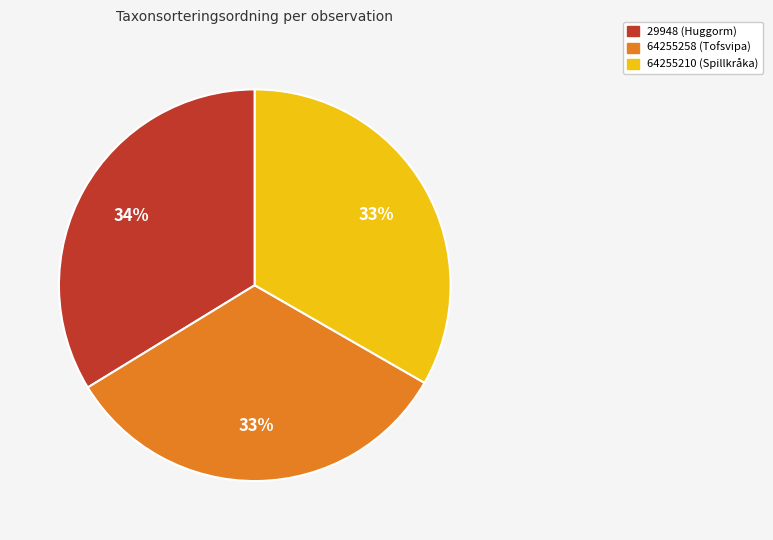

To the nearest percent, what portion does 64255210 (Spillkråka) represent?

33%